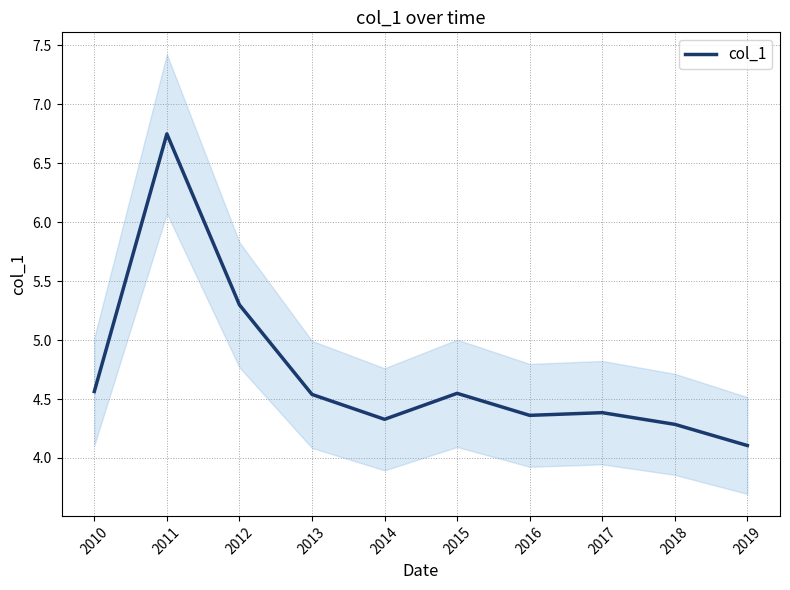

Count the number of categories in the chart.

10